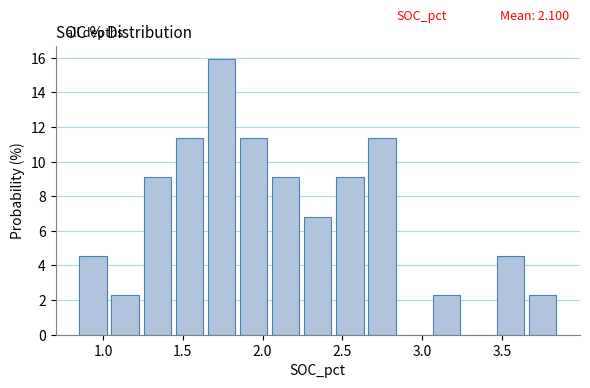

Over which range of the x-axis is the bar tallest?

1.65 to 1.85